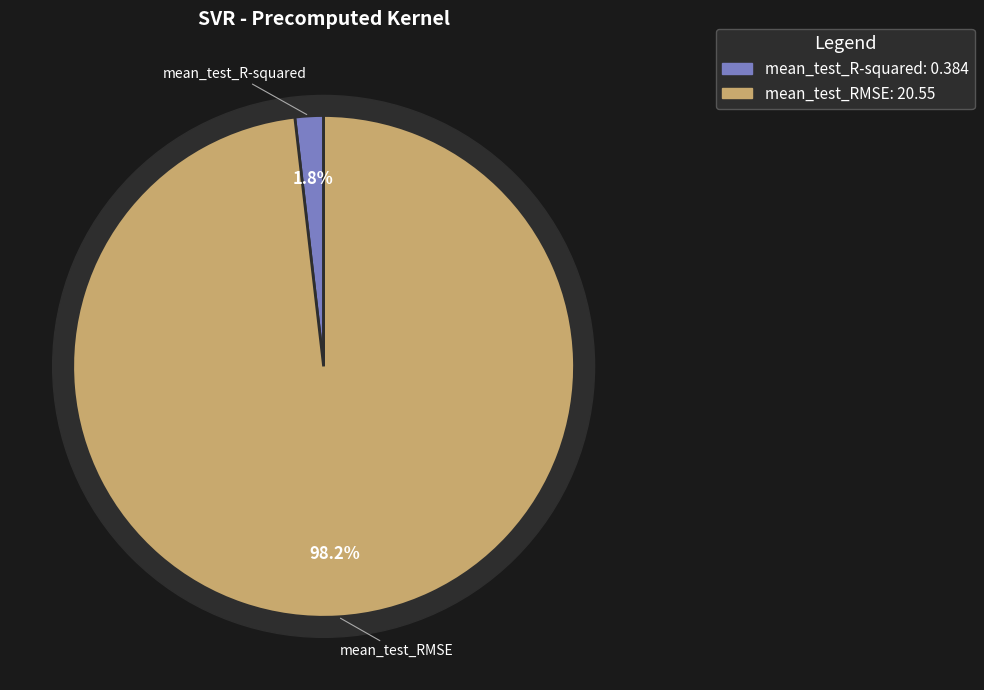

To the nearest percent, what portion does mean_test_R-squared represent?

2%